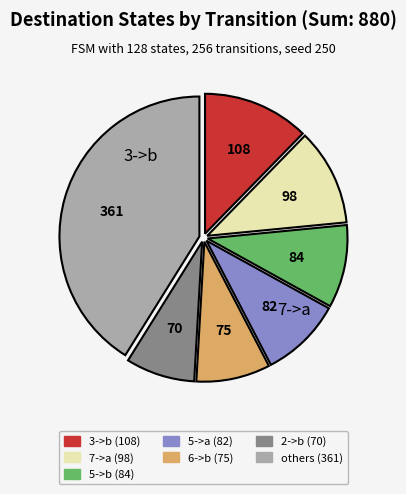

Is there a majority slice in this chart?

No